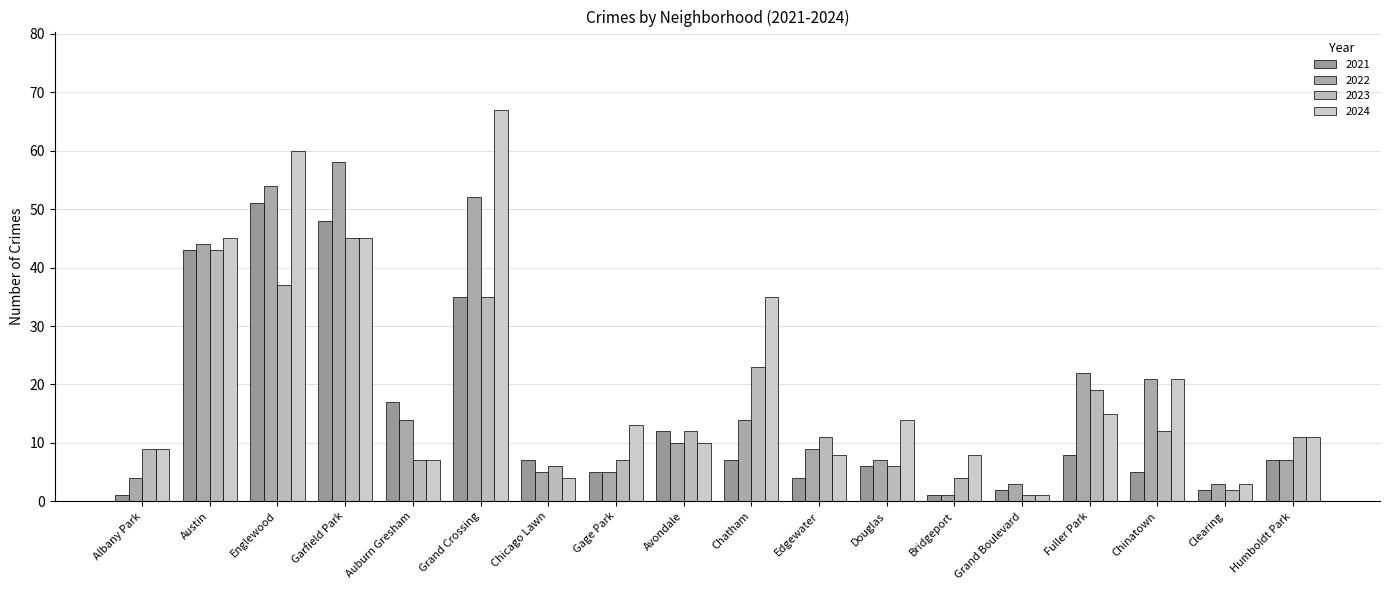

At which category does the chart reach its peak across all series?

Grand Crossing